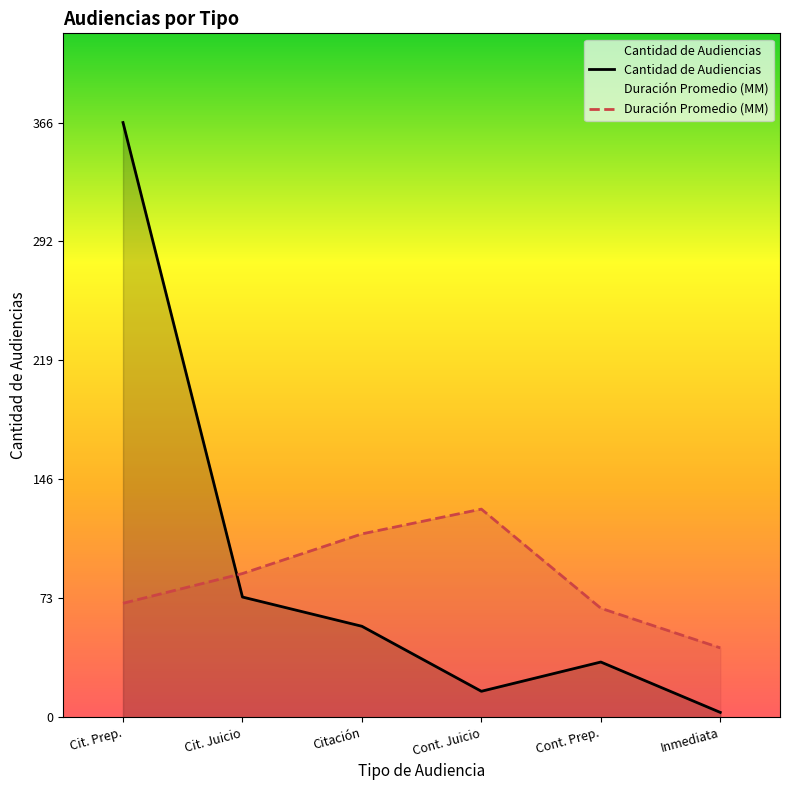

How many data points in Cantidad de Audiencias are less than 56?

3